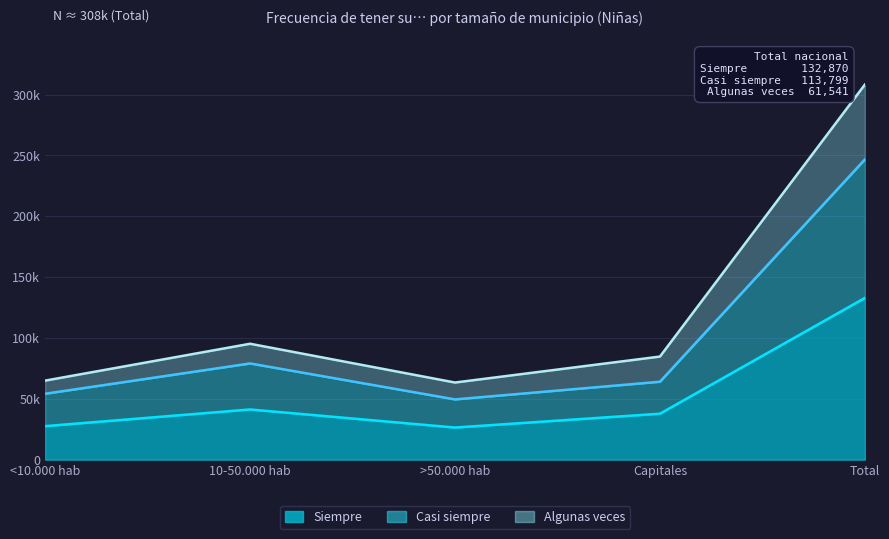

How many series are shown in this chart?

3